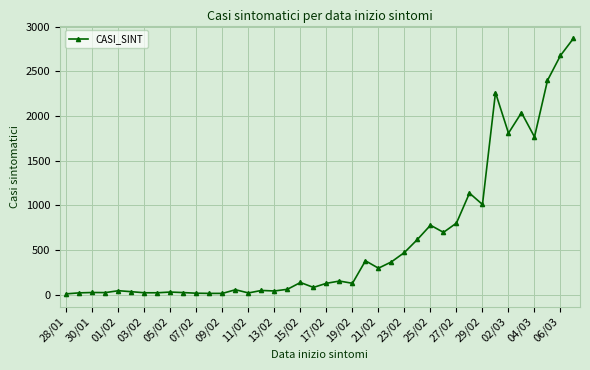

What is the sum of all values?

23498